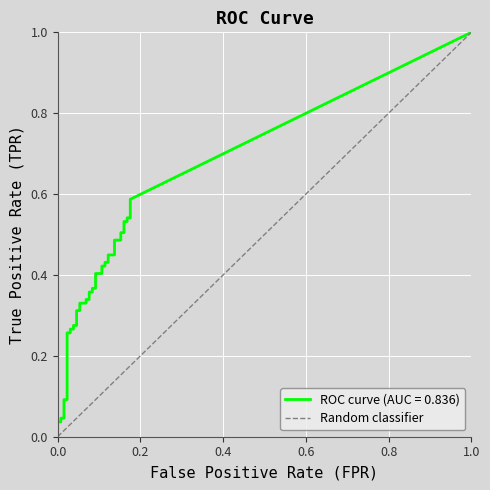

Which has a higher value, 1.0 or 0.0?

1.0